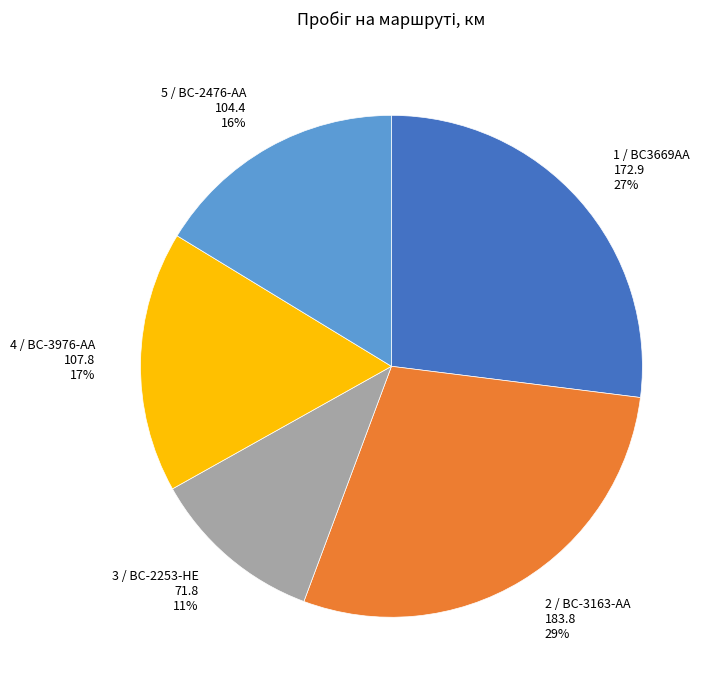

What percentage is the 5 / BC-2476-AA slice, to the nearest percent?

16%